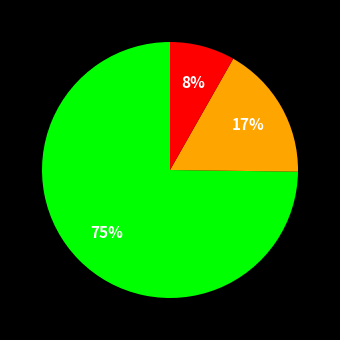

Count the number of slices in the pie.

3